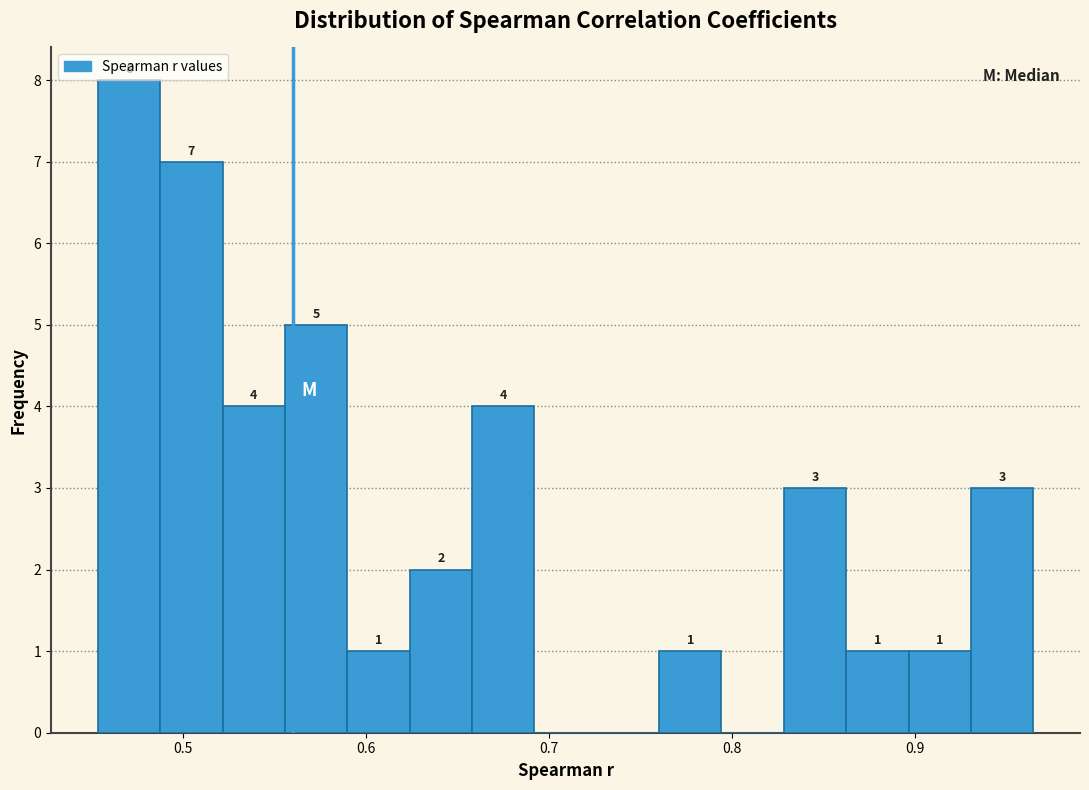

Around what value on the x-axis is the tallest bar? Give the approximate position of its centre, as read against the axis.

0.47